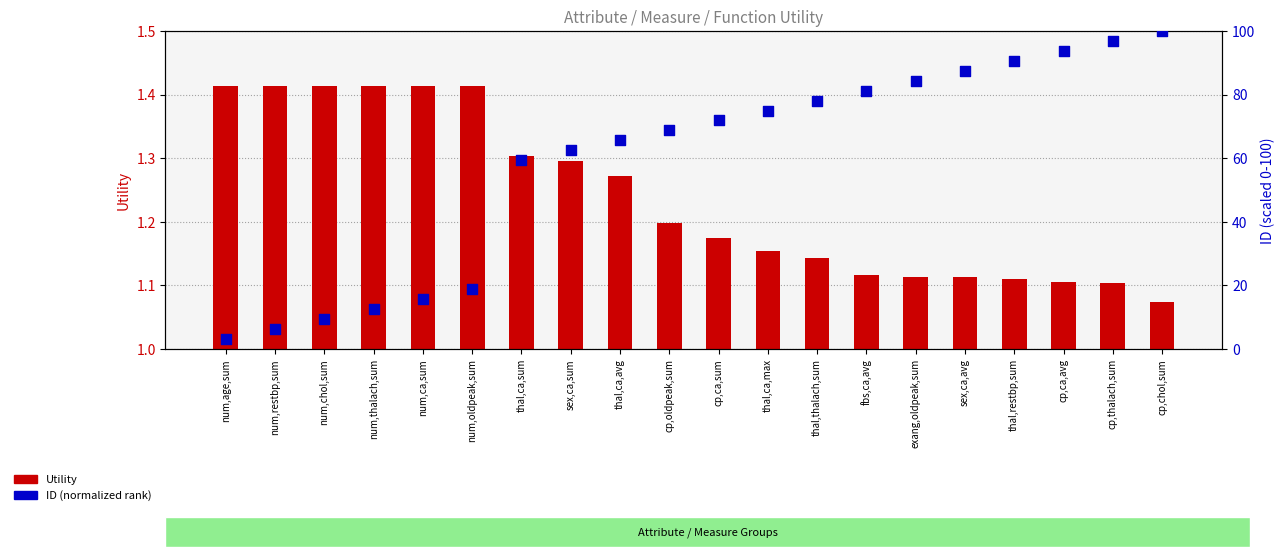

What are all the series names shown in the legend?

Utility, ID (normalized rank)